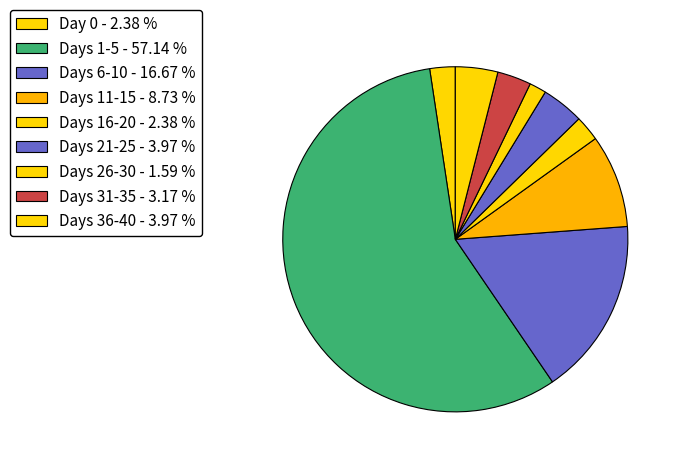

Is there any slice that represents more than half of the pie?

Yes